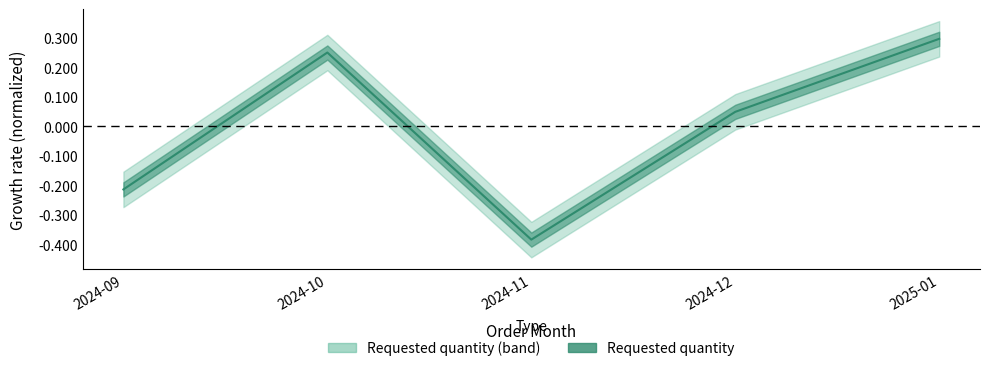

Count the number of data series in this chart.

1